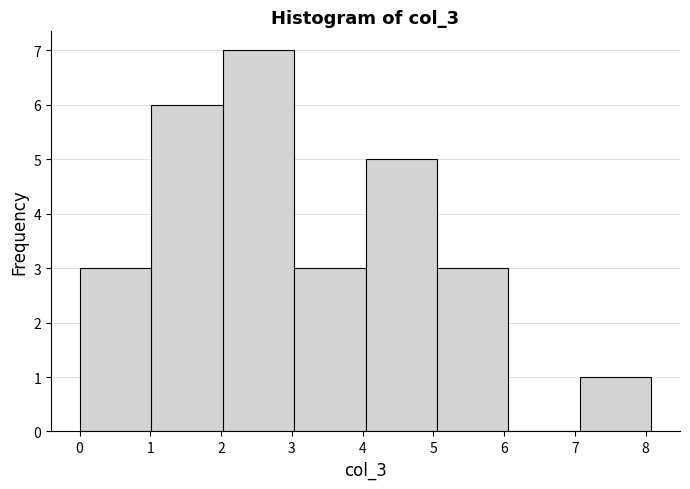

Reading left to right, transcribe this chart: for each bar, give the range it covers on the x-axis and its height. Neither the bar edges nor the heights are printed on the chart, so give them approximately, as read against the axes.

0.00 to 1.01: 3
1.01 to 2.02: 6
2.02 to 3.03: 7
3.03 to 4.04: 3
4.04 to 5.05: 5
5.05 to 6.06: 3
6.06 to 7.07: 0
7.07 to 8.08: 1